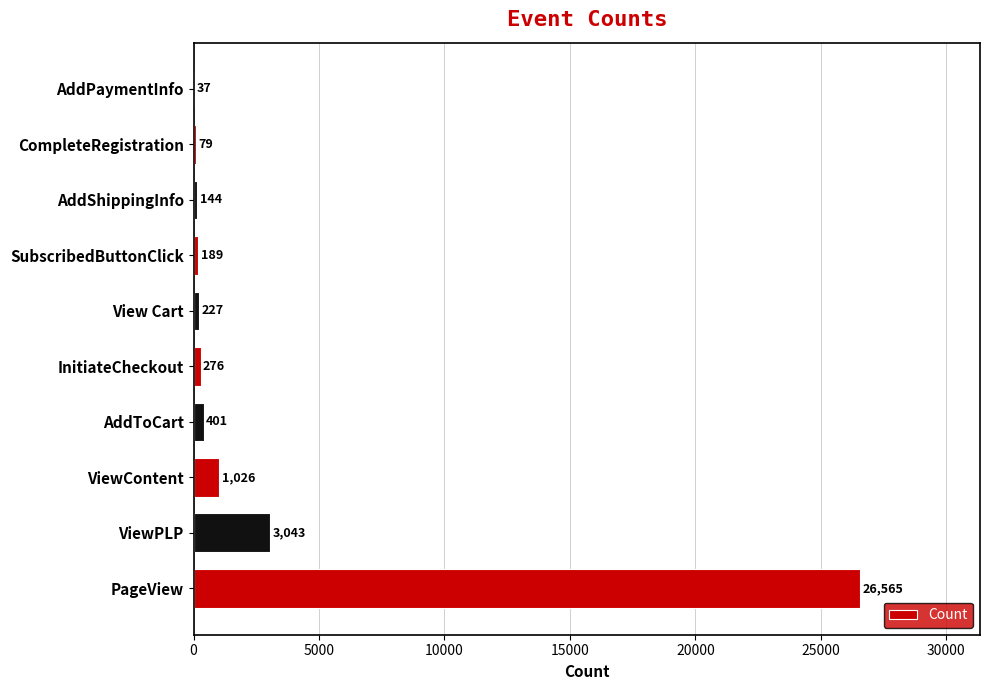

How many categories are shown in the chart?

10